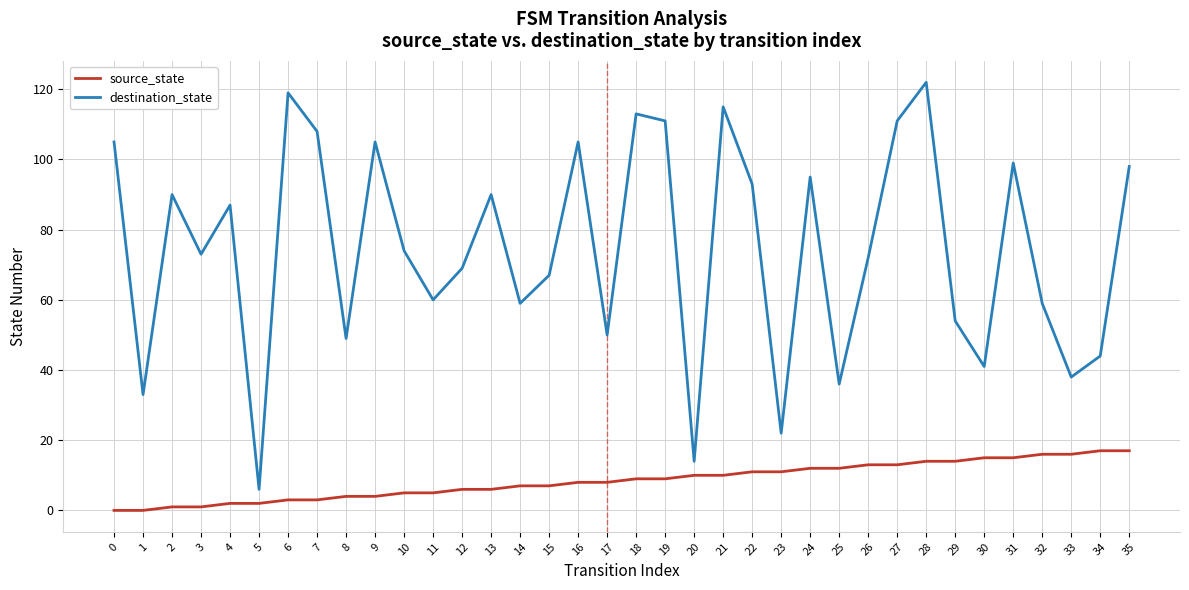

Does the chart have visible grid lines?

Yes